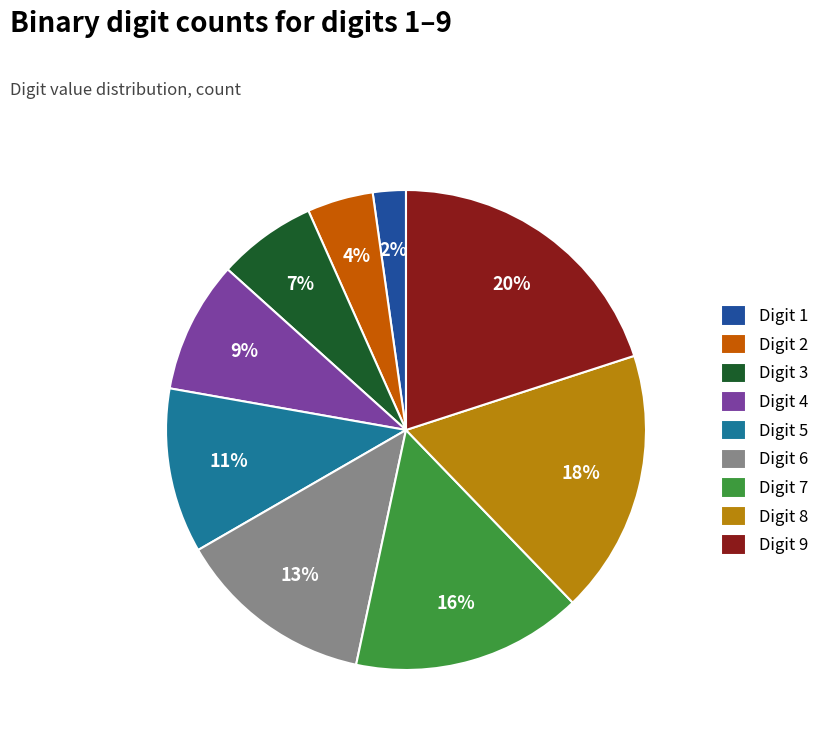

Do Digit 7 and Digit 8 together represent more than half of the pie?

No